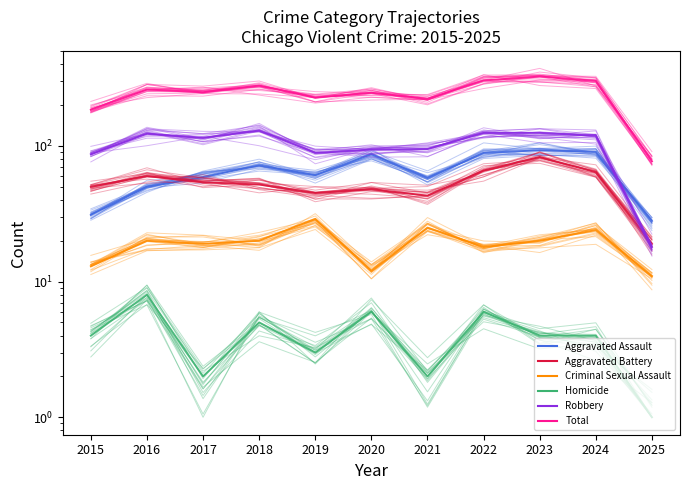

Reading left to right, extract all data points from this chart.

Aggravated Assault: 2015=31.7	2016=46.6	2017=61.9	2018=76.3	2019=53.3	2020=79.8	2021=58.5	2022=87.2	2023=92.9	2024=86.1	2025=29.7
Aggravated Battery: 2015=50.0	2016=59.4	2017=55.2	2018=56.8	2019=45.3	2020=50.0	2021=37.1	2022=65.8	2023=78.5	2024=59.0	2025=17.7
Criminal Sexual Assault: 2015=13.8	2016=20.3	2017=19.8	2018=18.9	2019=28.6	2020=12.2	2021=26.5	2022=17.5	2023=20.8	2024=23.5	2025=10.9
Homicide: 2015=3.3	2016=7.7	2017=1.8	2018=5.5	2019=3.1	2020=4.8	2021=2.2	2022=5.6	2023=4.7	2024=3.7	2025=1.0
Robbery: 2015=89.8	2016=126.0	2017=102.1	2018=129.0	2019=94.6	2020=100.3	2021=101.2	2022=125.3	2023=118.4	2024=110.9	2025=18.5
Total: 2015=194.9	2016=284.6	2017=276.3	2018=301.4	2019=225.5	2020=252.3	2021=233.5	2022=306.2	2023=327.6	2024=317.2	2025=76.7